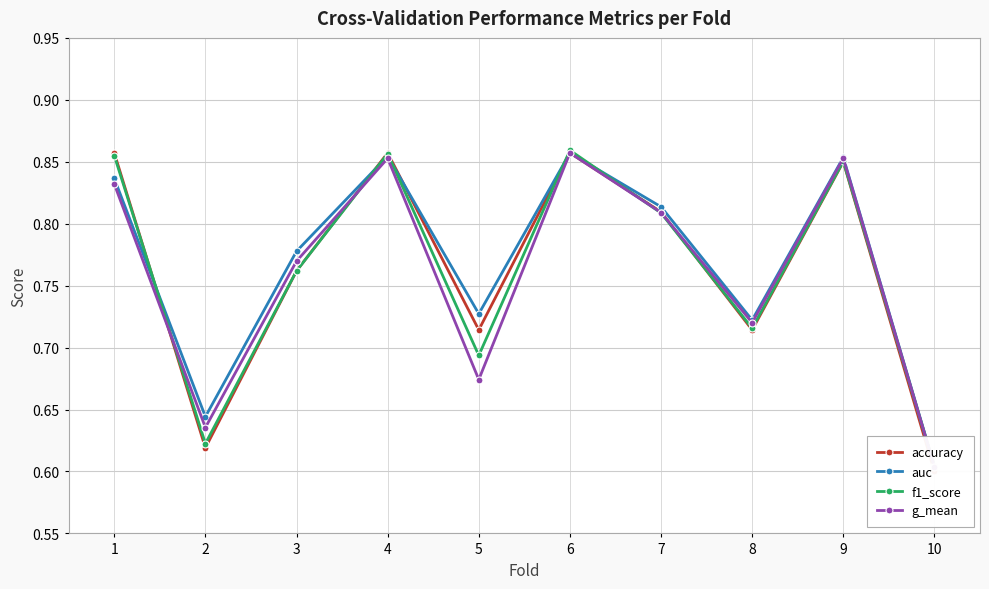

How many lines are shown in the chart?

4